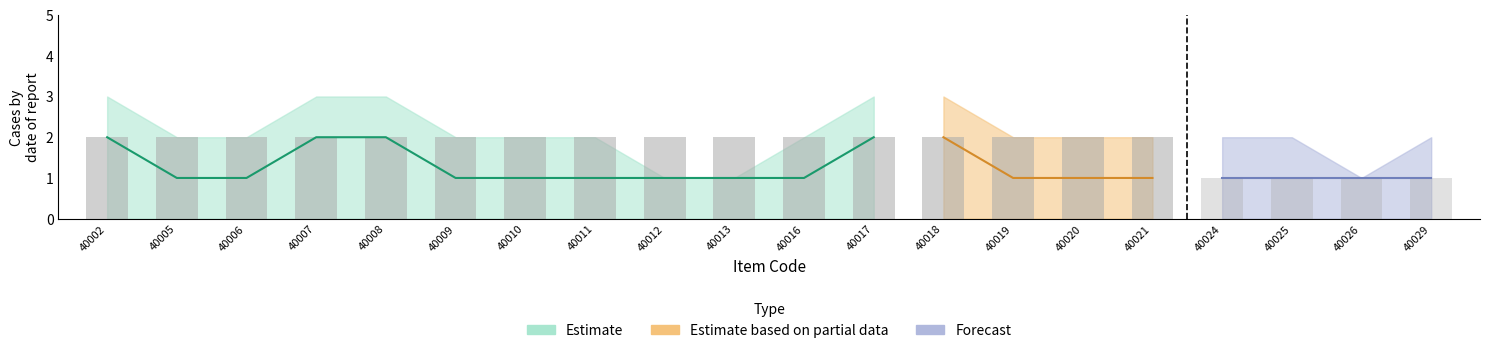

Is it true that Display Saldo equals 1 at 40012?

True